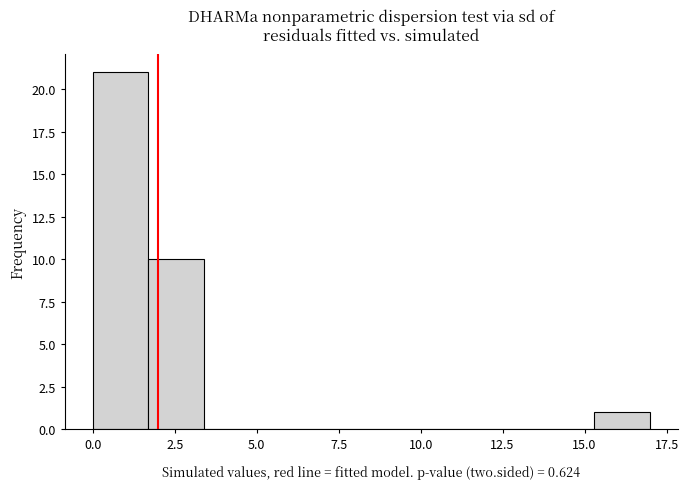

Around what value on the x-axis is the tallest bar? Give the approximate position of its centre, as read against the axis.

1.0